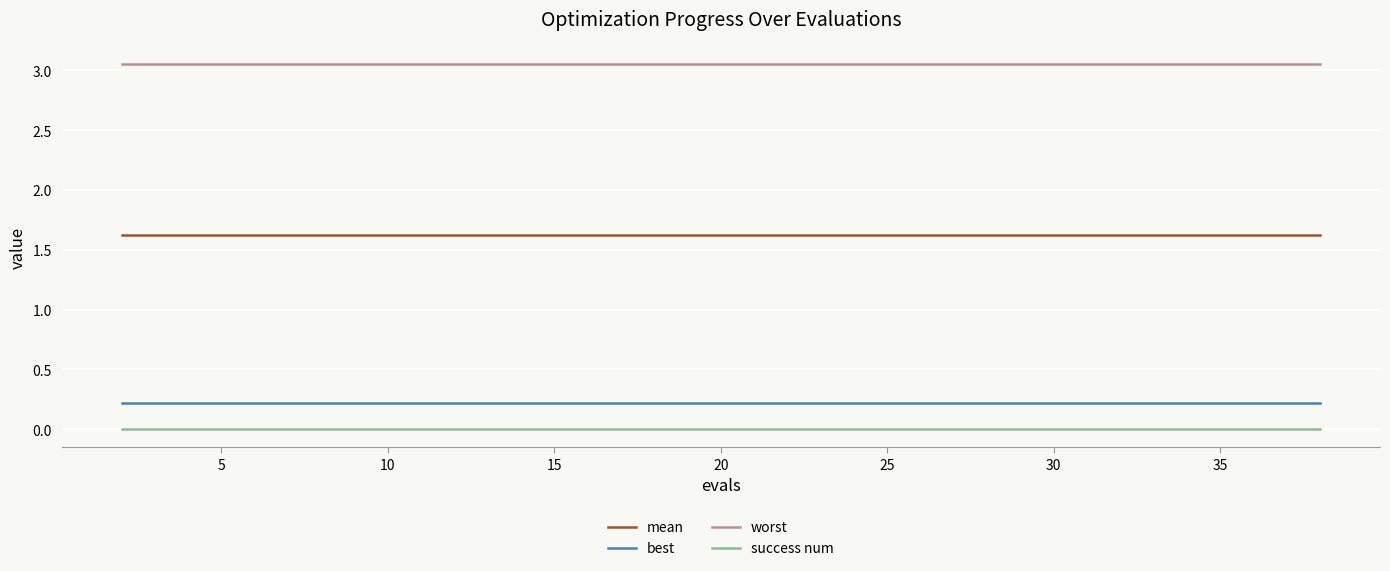

Does the chart have visible grid lines?

Yes